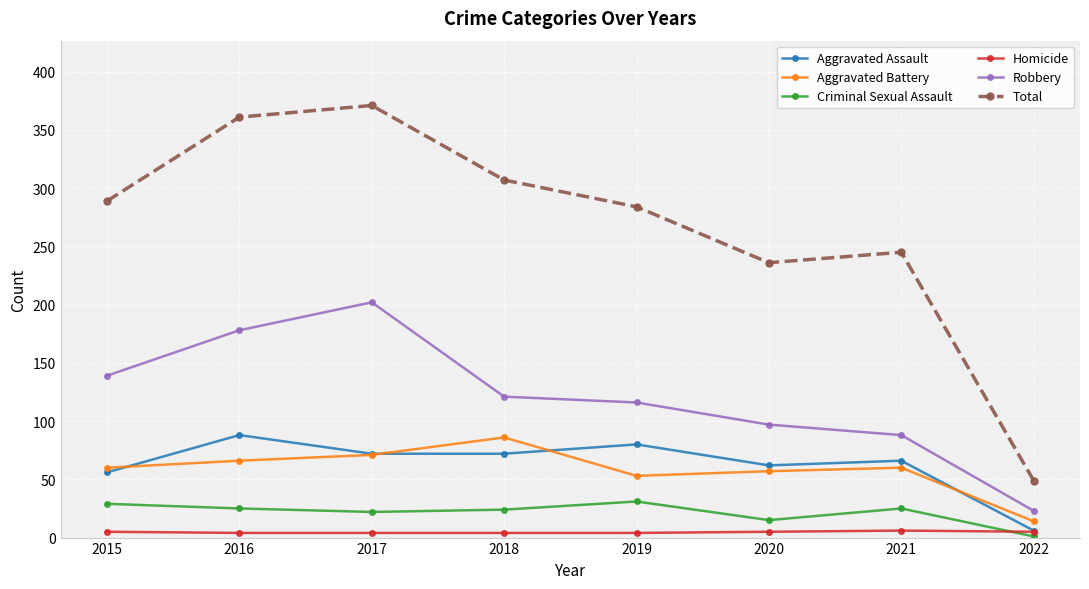

True or false: Total and Homicide intersect in this chart.

False